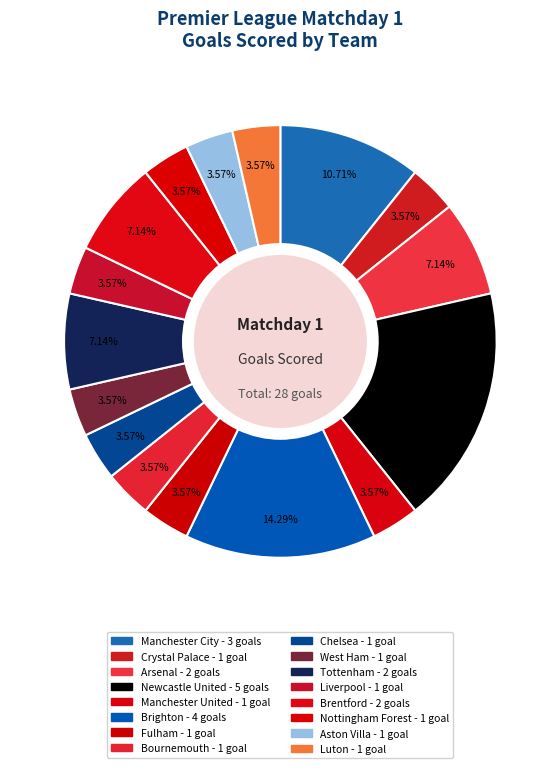

How many segments does this pie chart have?

16